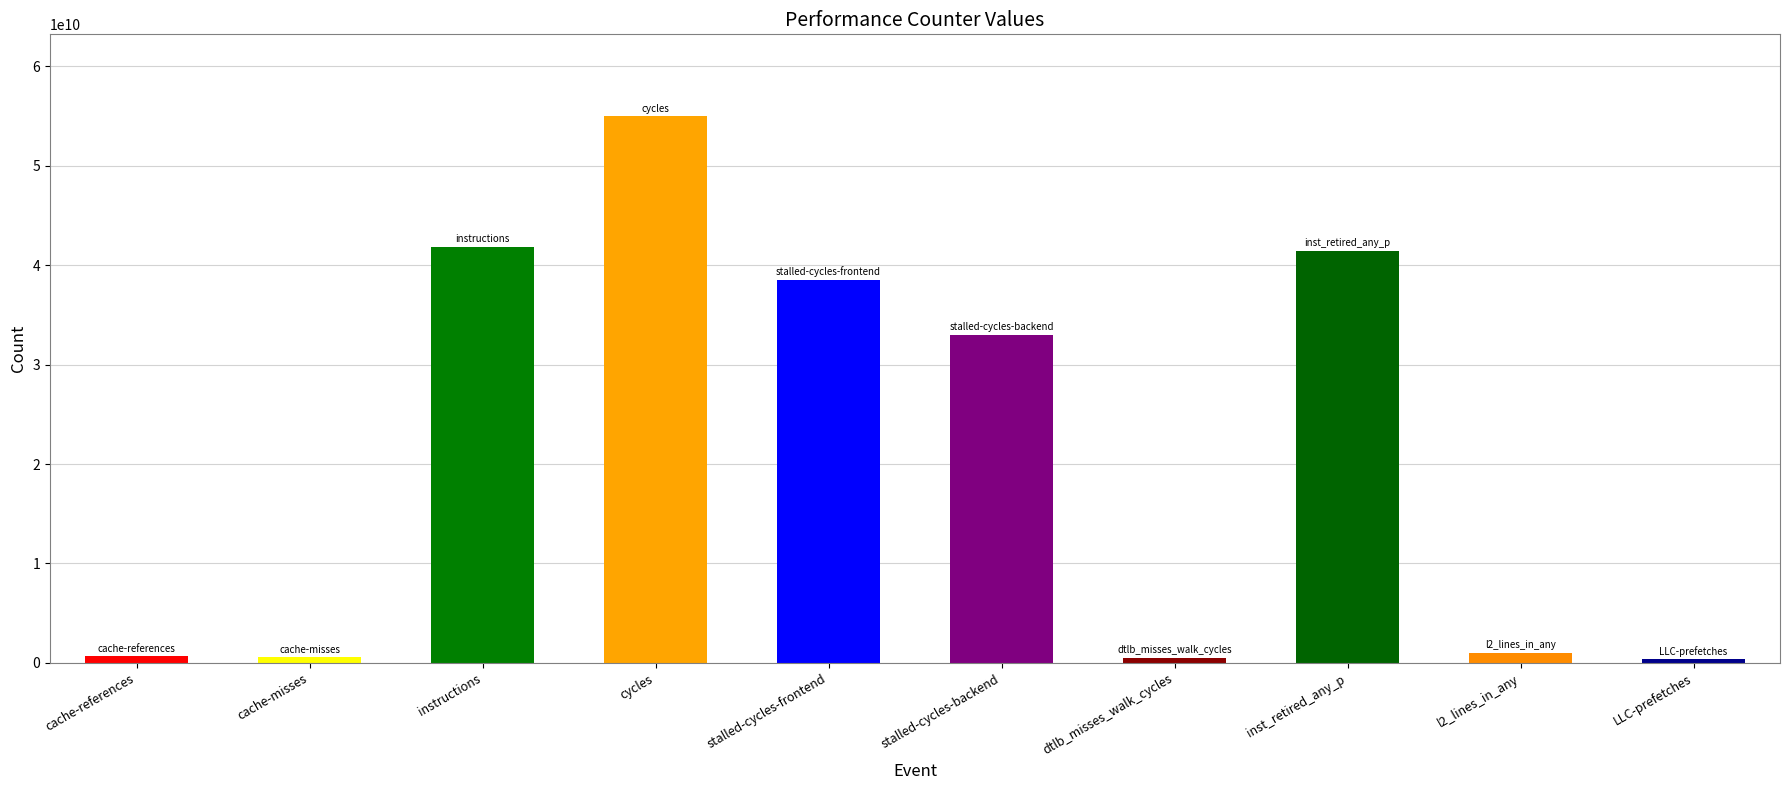

What is the sum of all values?

212780649070